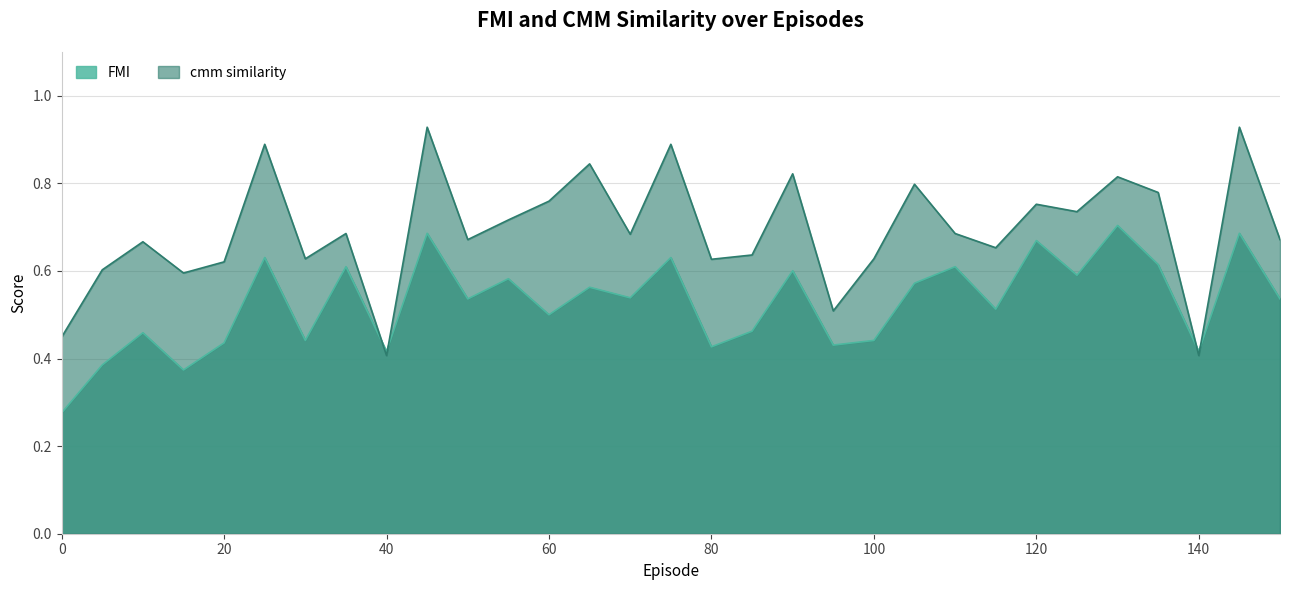

What is the sum of all cmm similarity values?

21.5